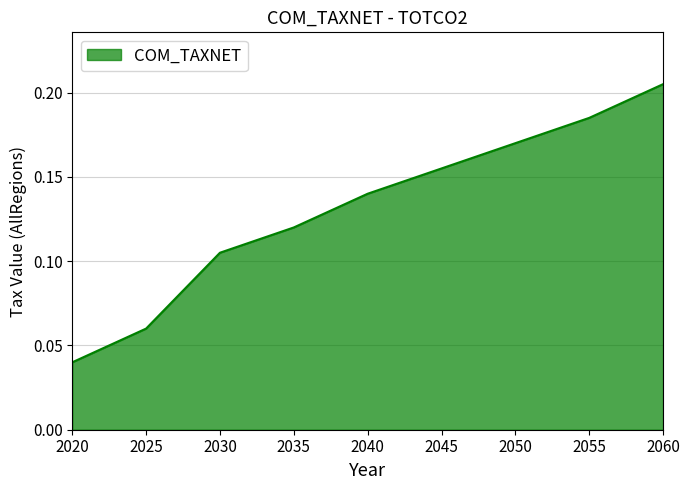

List the labels in order of value, largest first.

2060, 2055, 2050, 2045, 2040, 2035, 2030, 2025, 2020